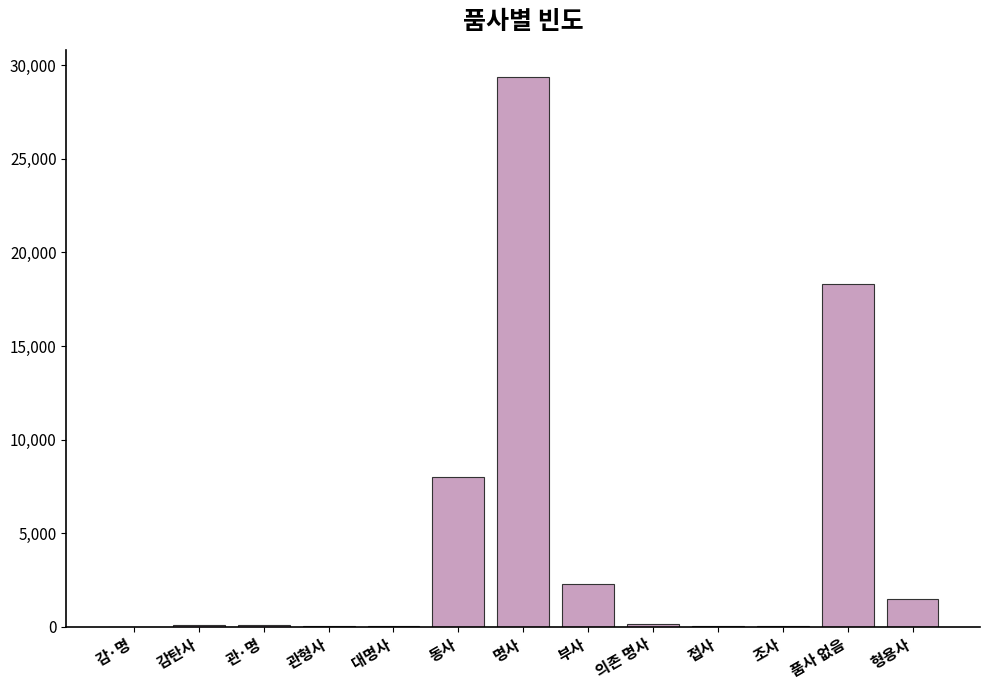

What is the sum of the values at 품사 없음 and 동사?

26344